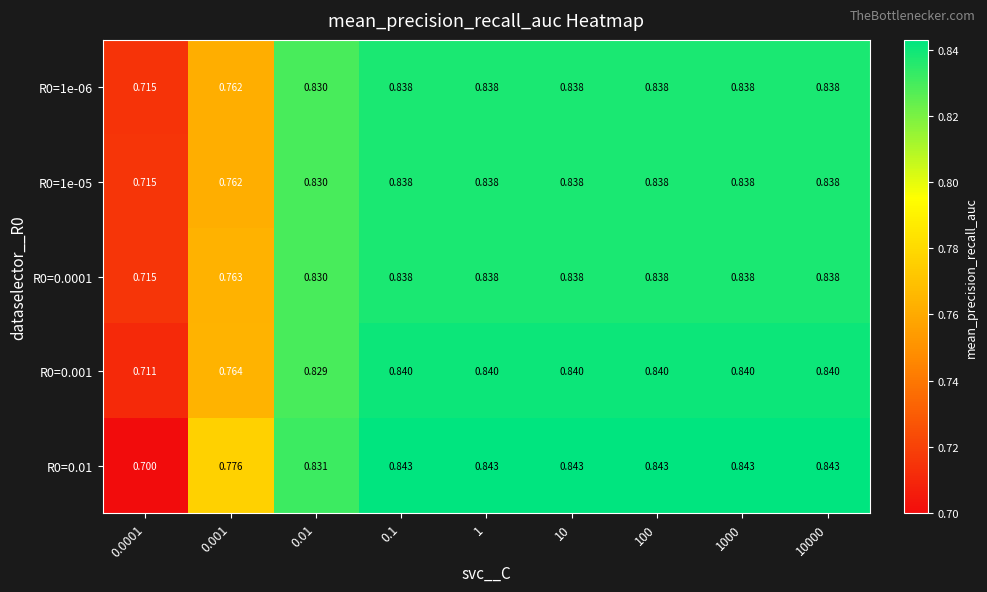

Is the value of R0=0.001 at 10000 greater than the value of R0=0.0001 at 100?

Yes